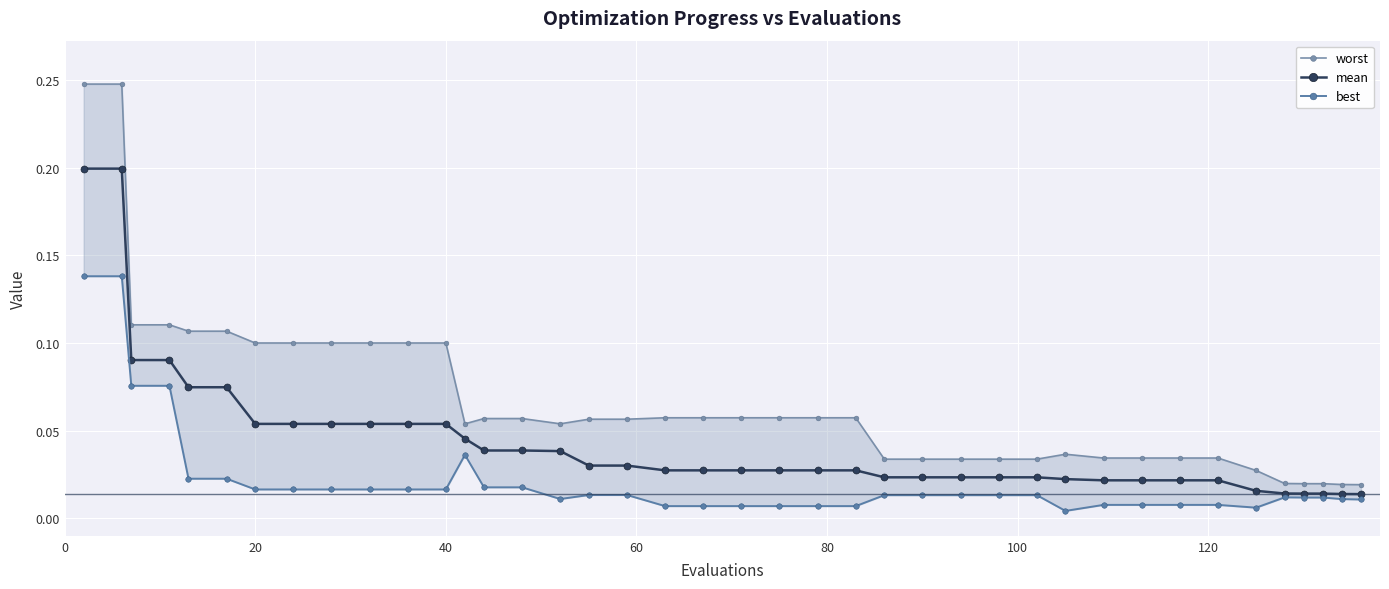

How many data points does each series have?

40